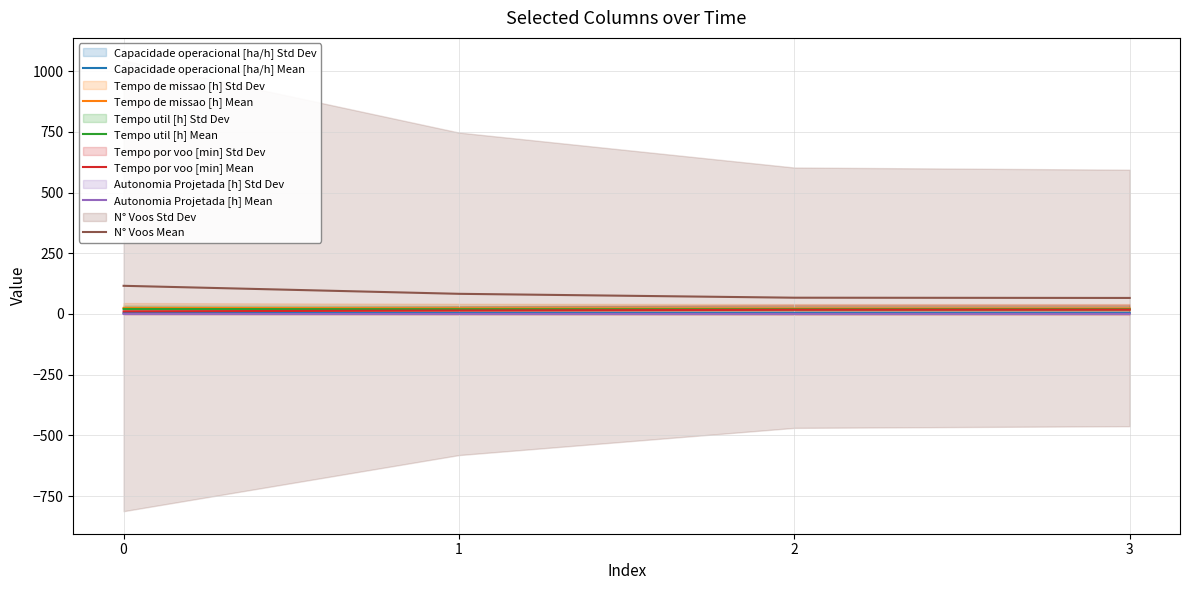

The Tempo de missao [h] Mean series shows 22.6 at 2. True or false?

True